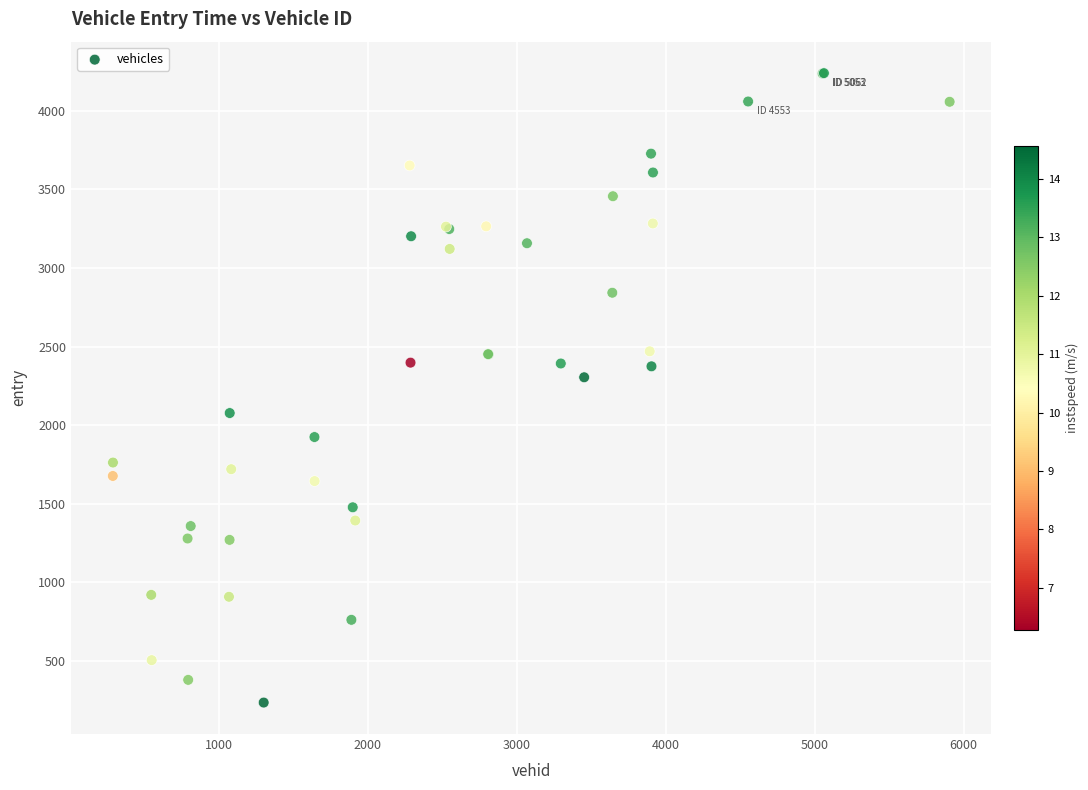

What Y value in the scatter plot is closest to 2236?

2304.2